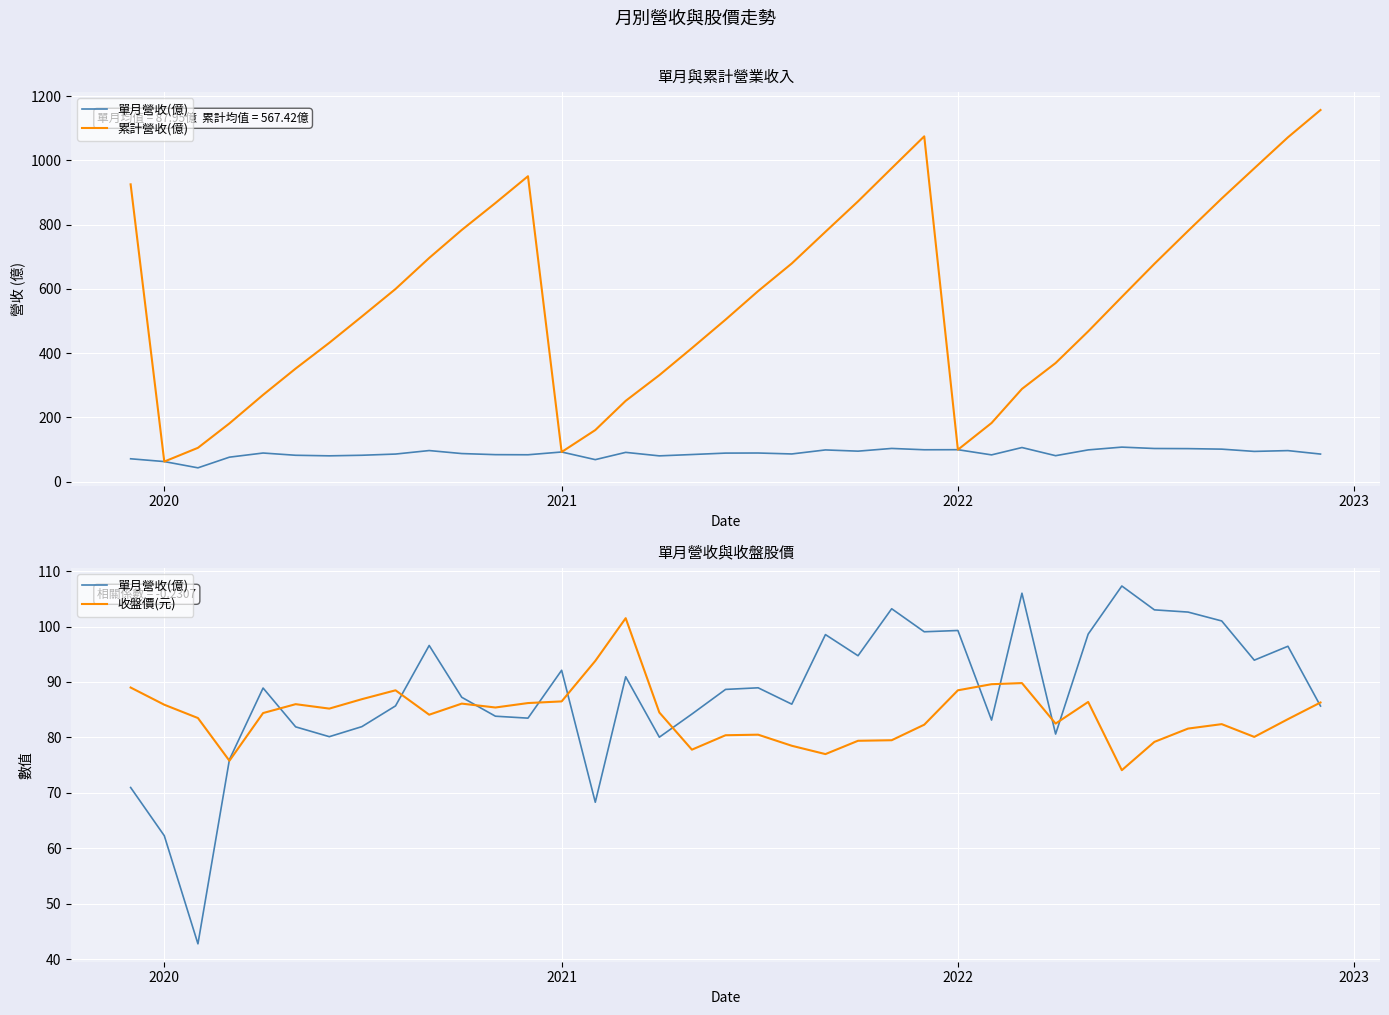

After their last crossing, which series has the higher values: 收盤價(元) or 單月營收(億)?

收盤價(元)